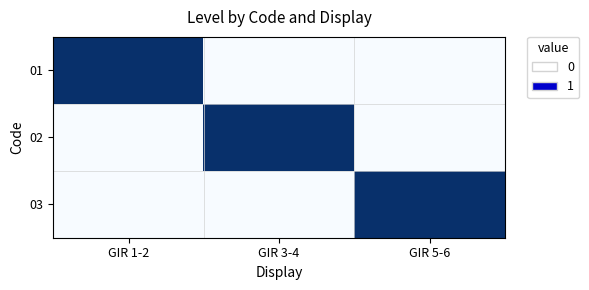

At how many categories does at least one series exceed 0?

3